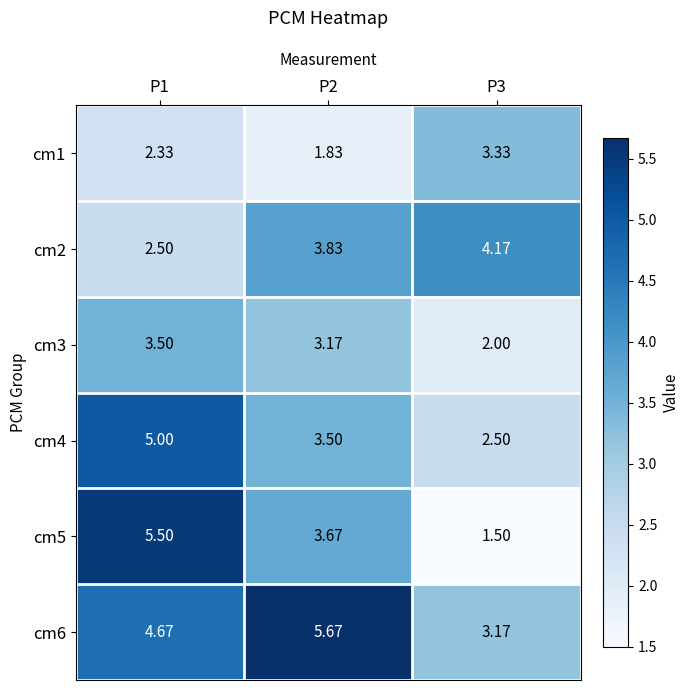

How many series are shown in this chart?

6